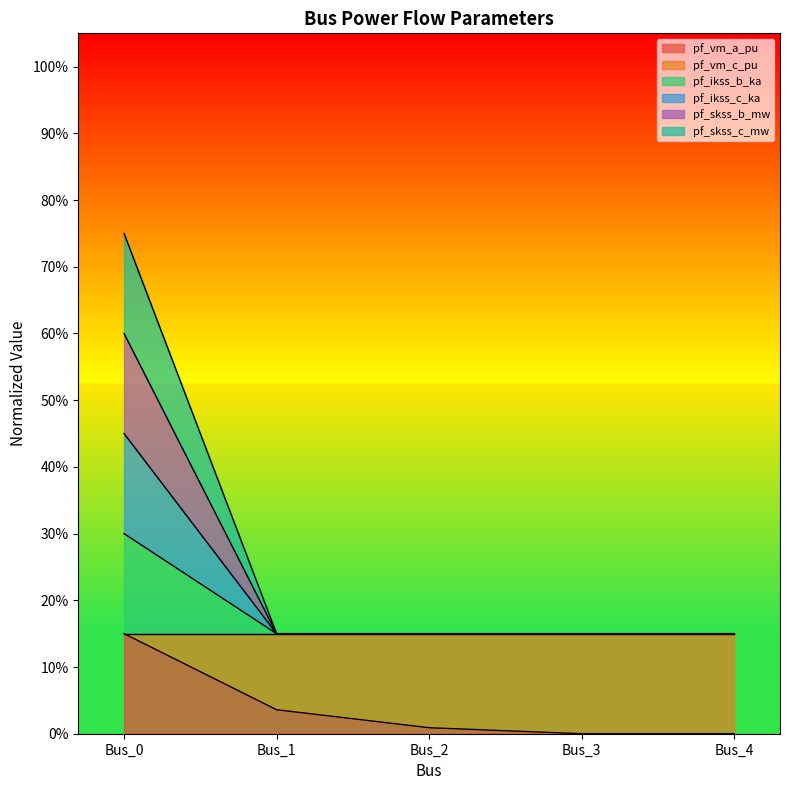

What is the average value of the pf_ikss_c_ka series?

0.2